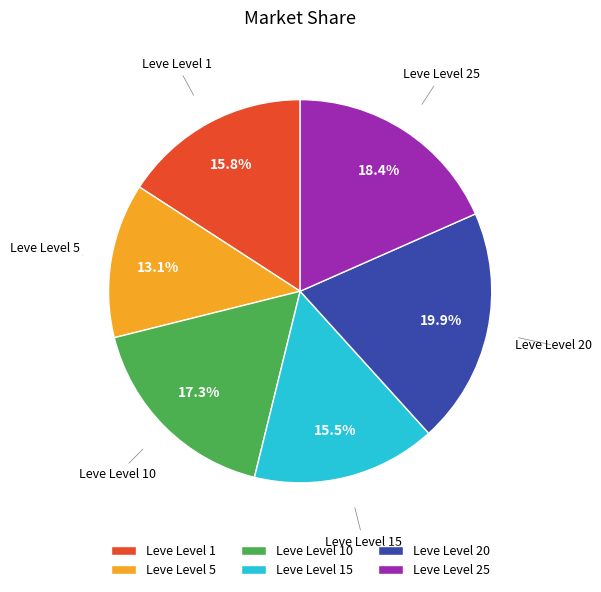

How much of the chart is everything except Leve Level 5?

86.9%